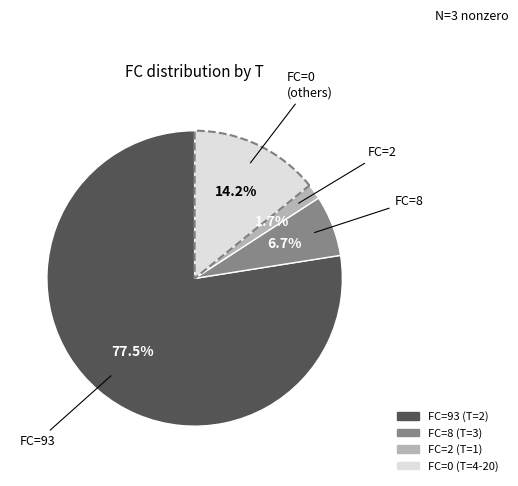

Does any single category account for the majority?

Yes